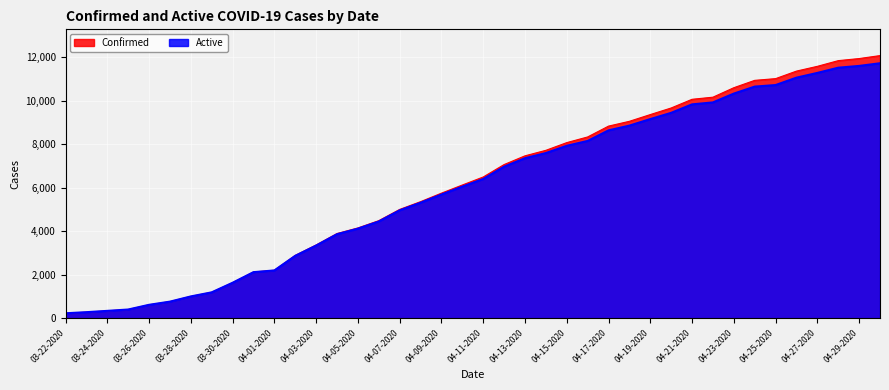

Reading left to right, transcribe all the data shown in this chart.

Confirmed: 227	278	338	400	616	763	1003	1192	1632	2123	2202	2886	3364	3890	4146	4481	4997	5354	5745	6119	6487	7058	7459	7712	8066	8326	8824	9045	9354	9657	10056	10153	10588	10926	11005	11351	11570	11831	11927	12063
Active: 227	278	338	400	616	762	1001	1189	1629	2116	2195	2866	3339	3859	4115	4444	4956	5305	5683	6045	6396	6961	7350	7587	7920	8143	8629	8847	9147	9434	9823	9913	10318	10639	10710	11050	11268	11507	11589	11711